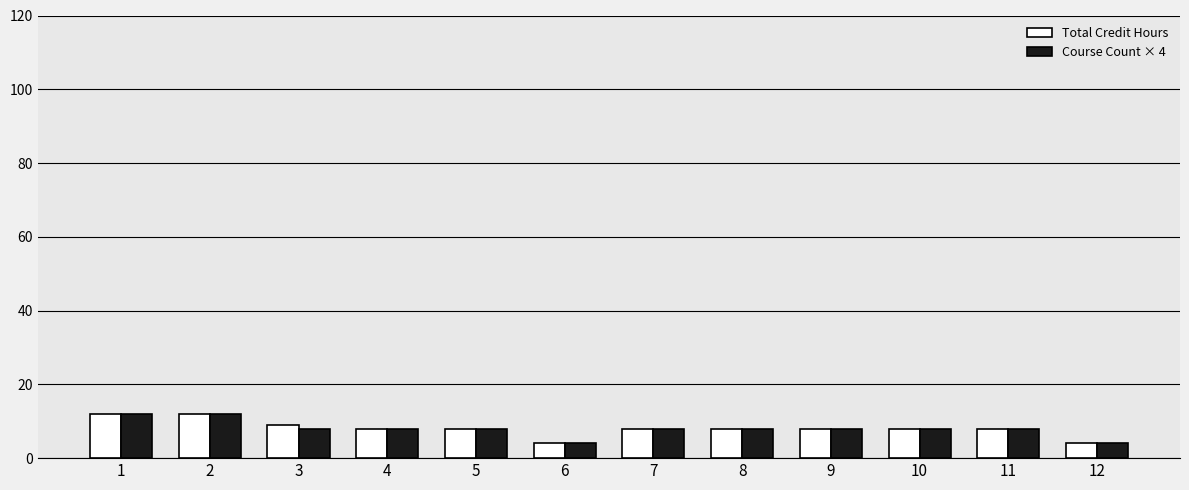

What is the minimum value for Course Count × 4?

4